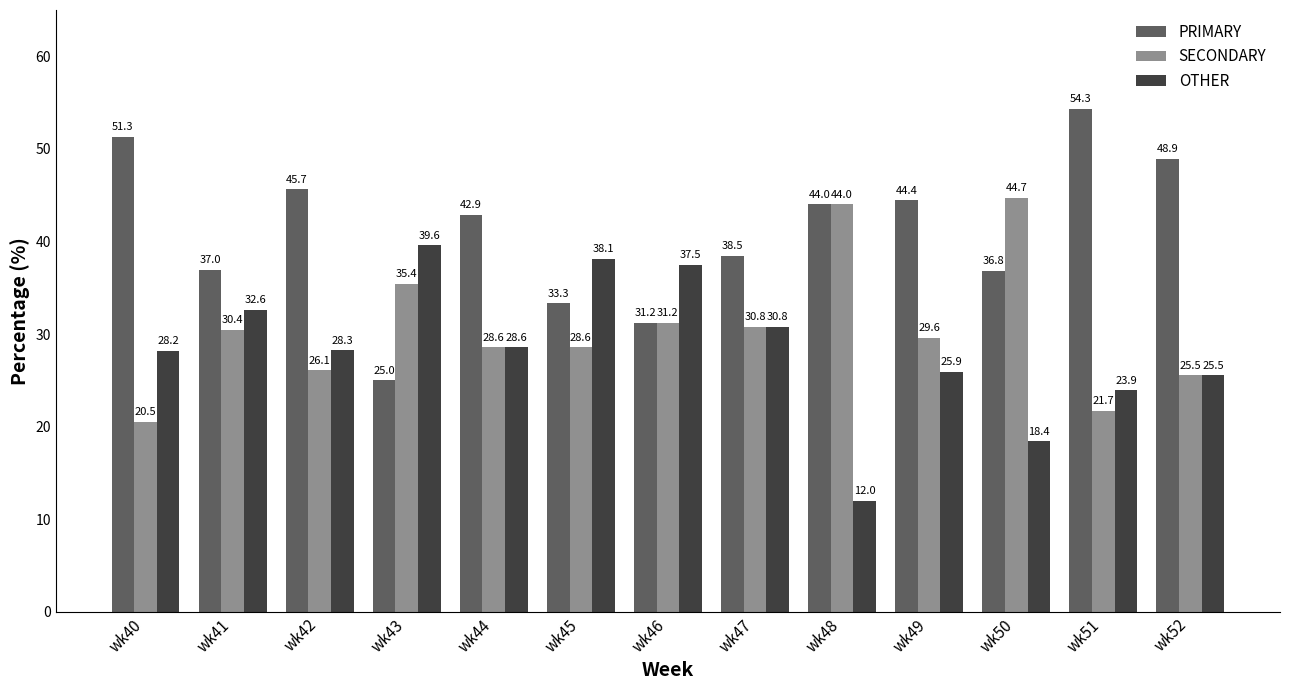

How many bars are there in each group?

3